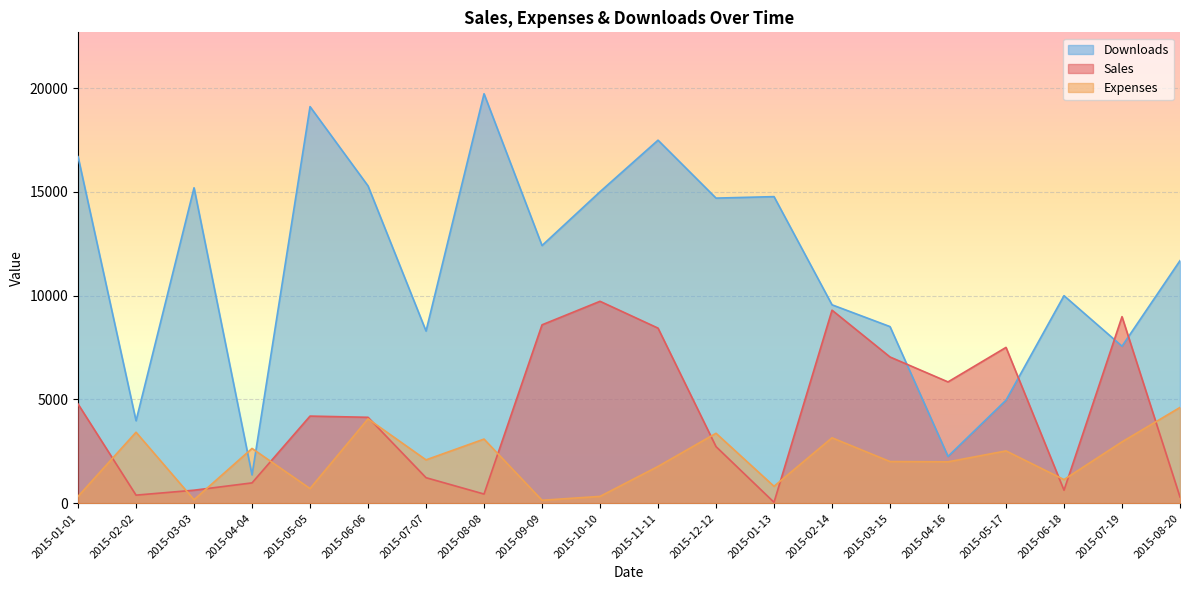

Where is the first local minimum for Sales?

2015-02-02